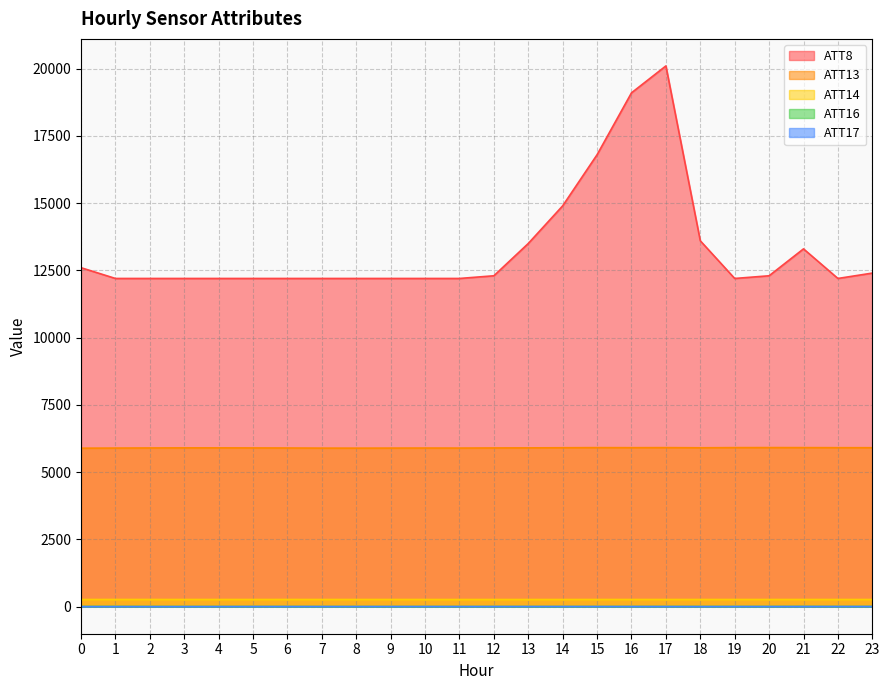

True or false: ATT8 and ATT14 intersect in this chart.

False